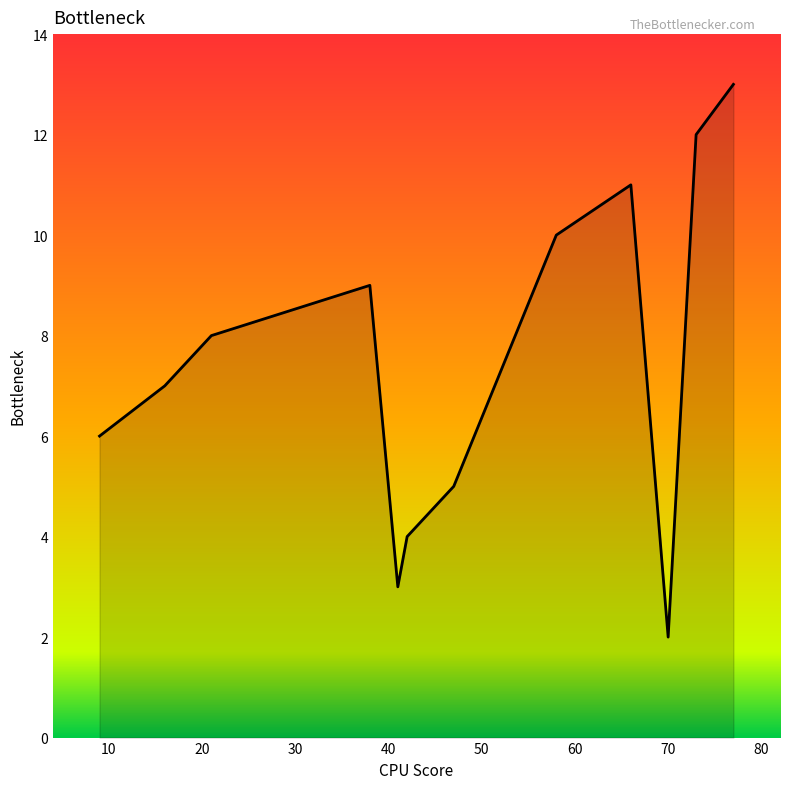

Does the chart have visible grid lines?

No